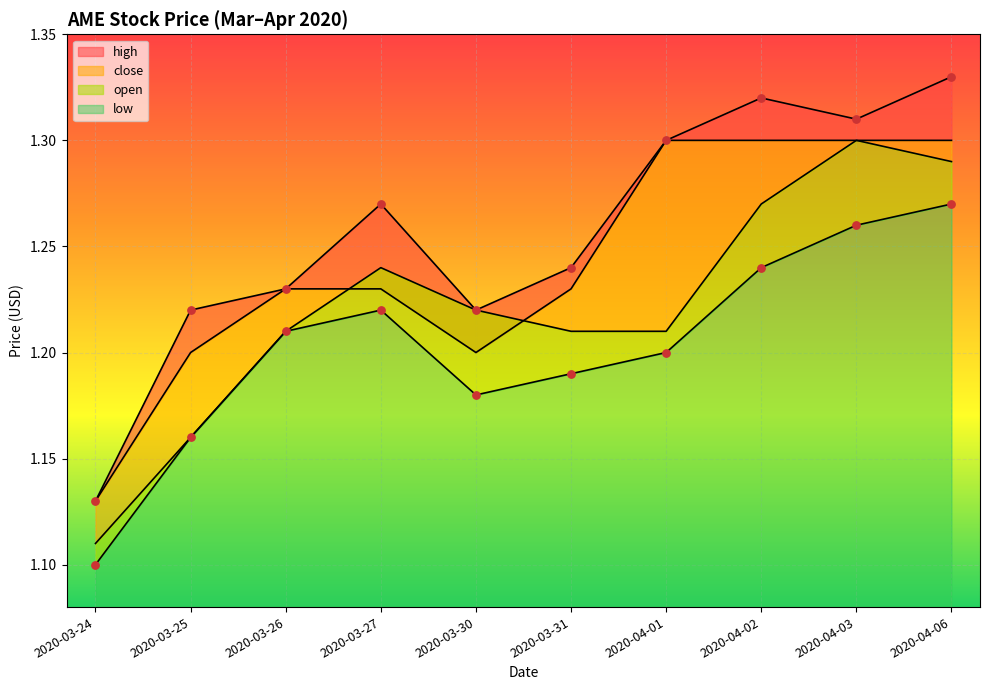

Which series has the largest total across all categories?

high